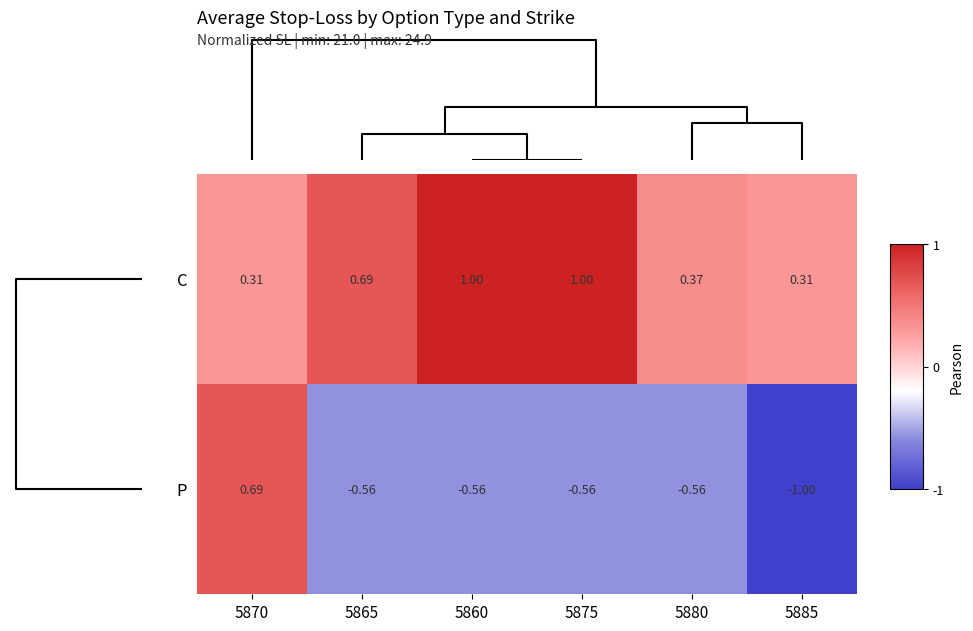

Rank the series by their maximum value, from lowest to highest.

P, C